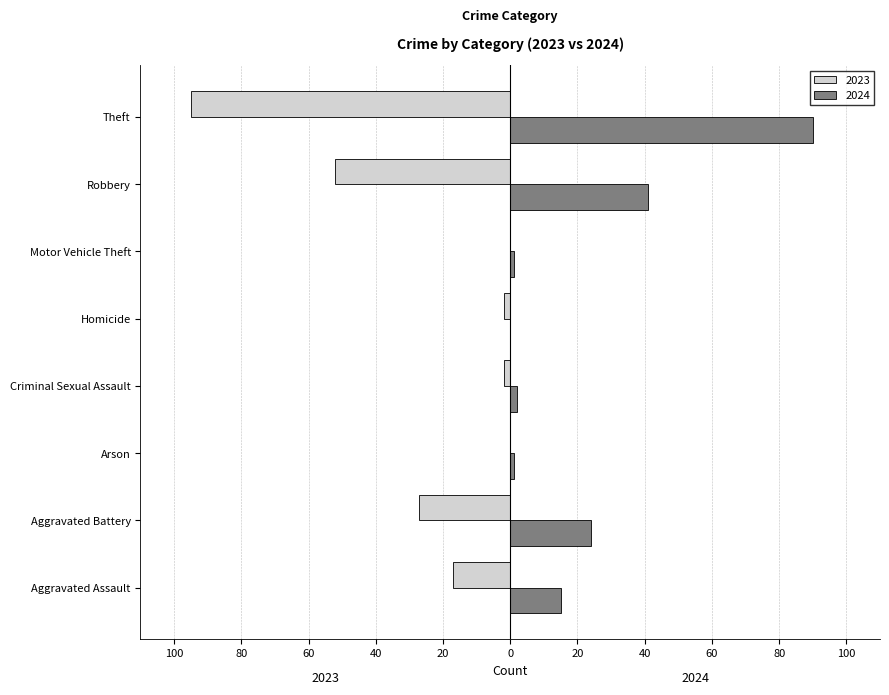

What is the maximum value for 2024?

90